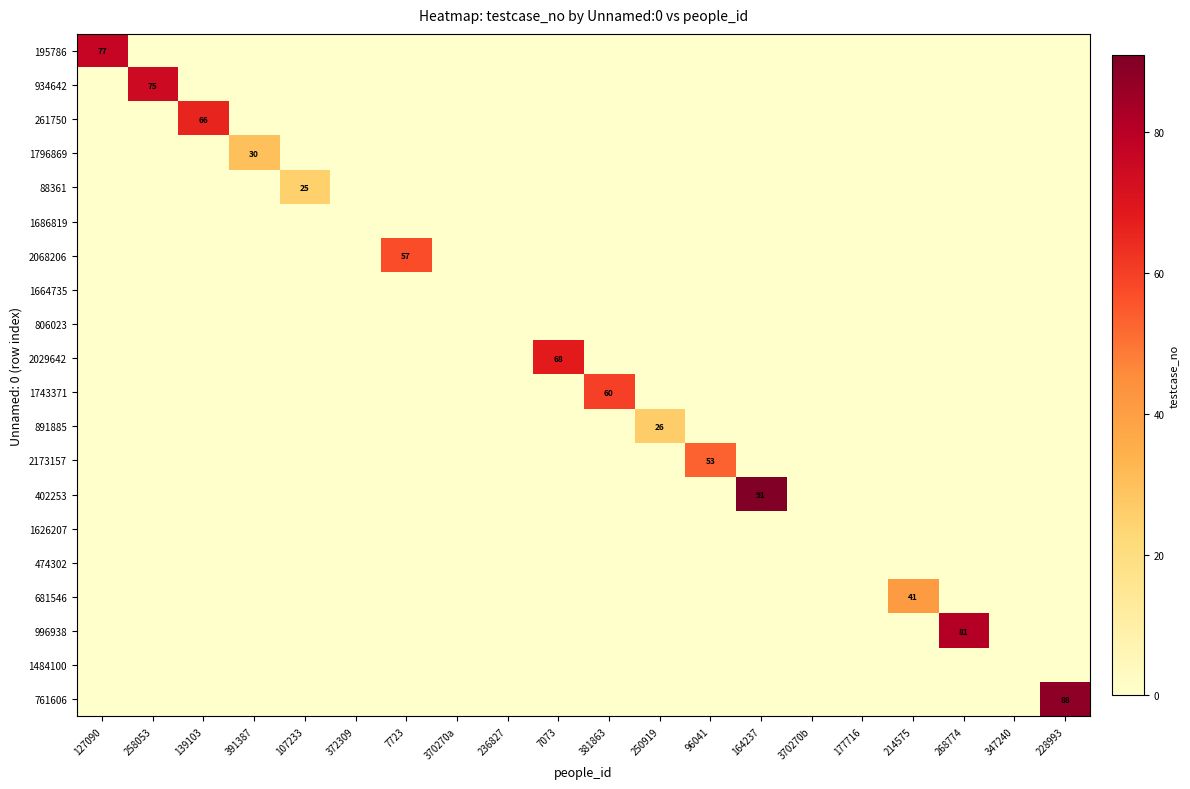

How many data points does each series have?

20